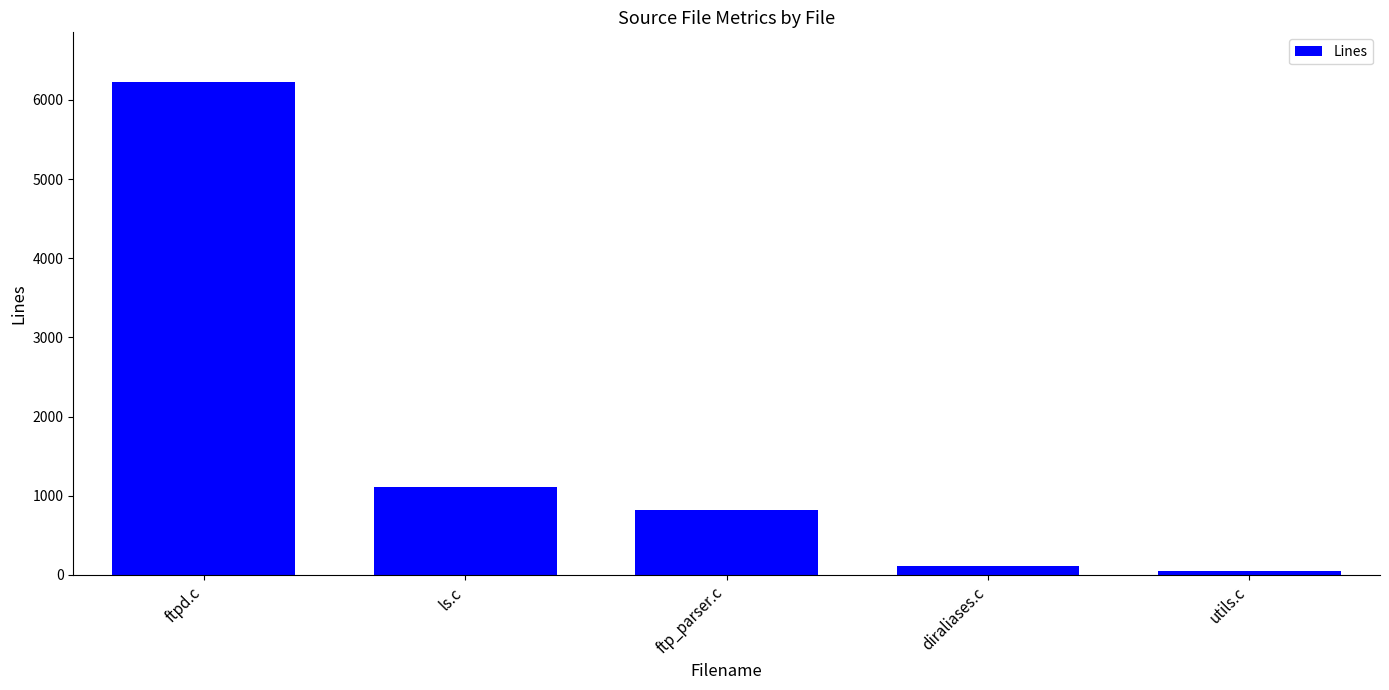

Reading left to right, transcribe all the data shown in this chart.

6230	1105	818	119	53